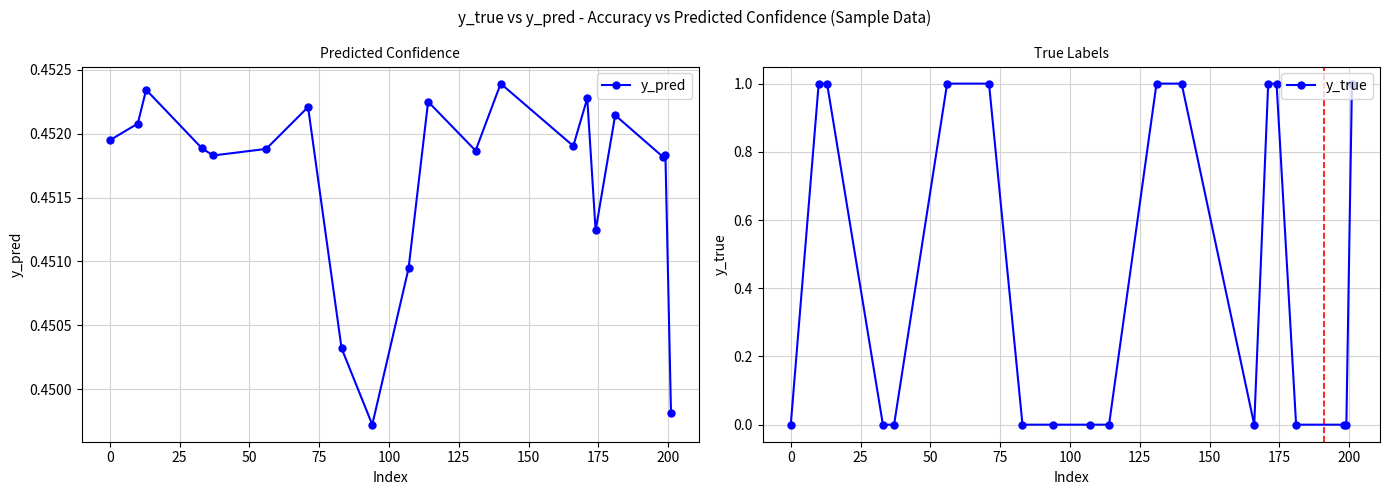

Which series has the largest range (max minus min)?

y_true